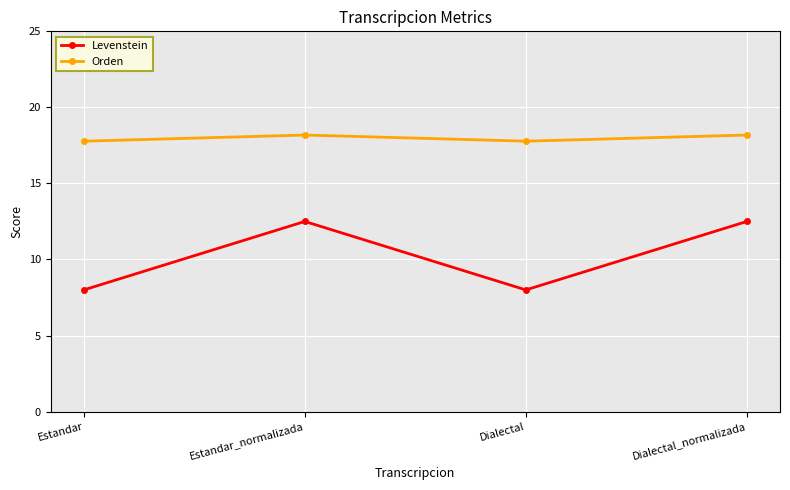

Reading right to left, extract all data points from this chart.

Levenstein: 12.5	8.0	12.5	8.0
Orden: 18.2	17.8	18.2	17.8